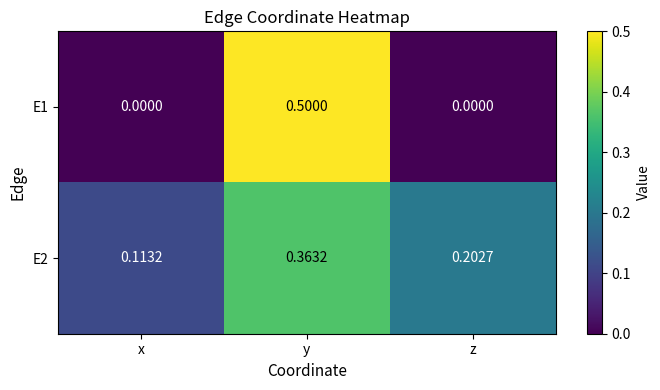

At which label is E2 closest to 0?

x